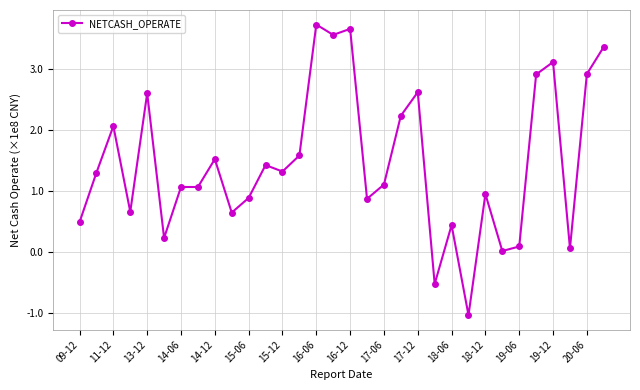

What is the minimum value shown in the chart?

-1.0